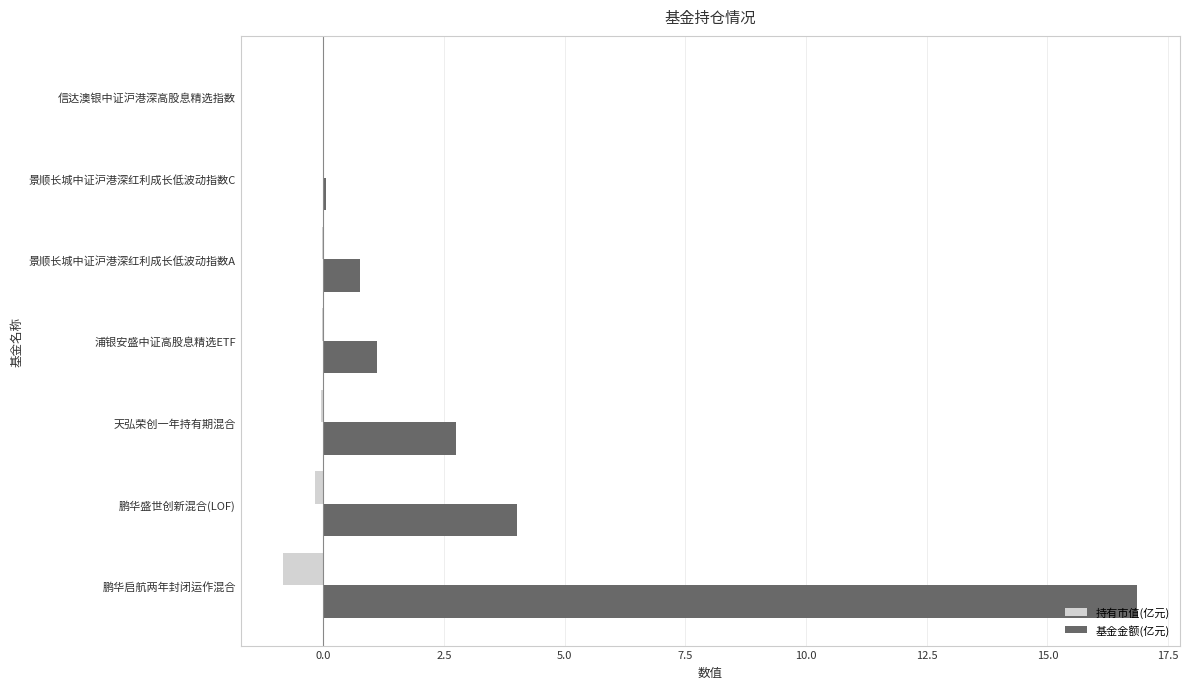

How many values in the 基金金额(亿元) series exceed 1?

4